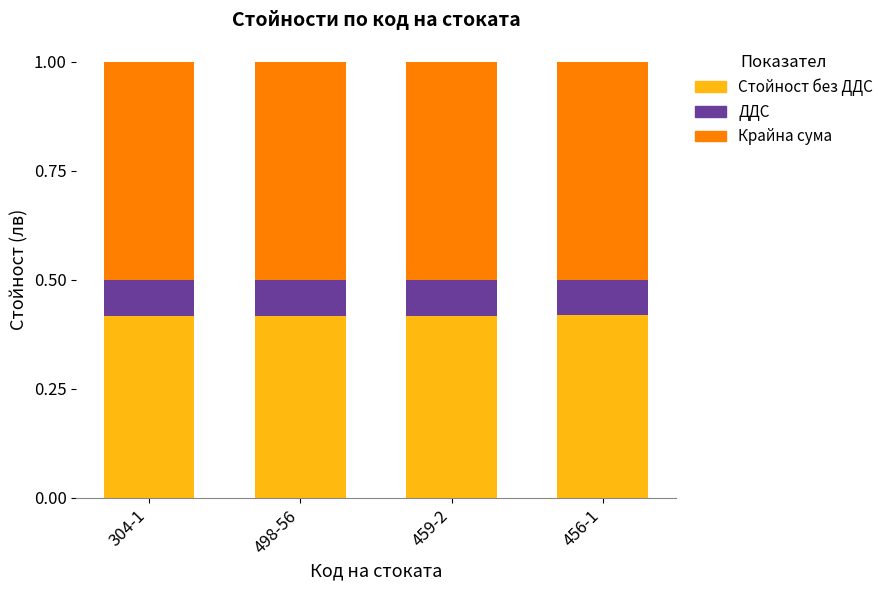

What is the total value across all series at 304-1?

1.0